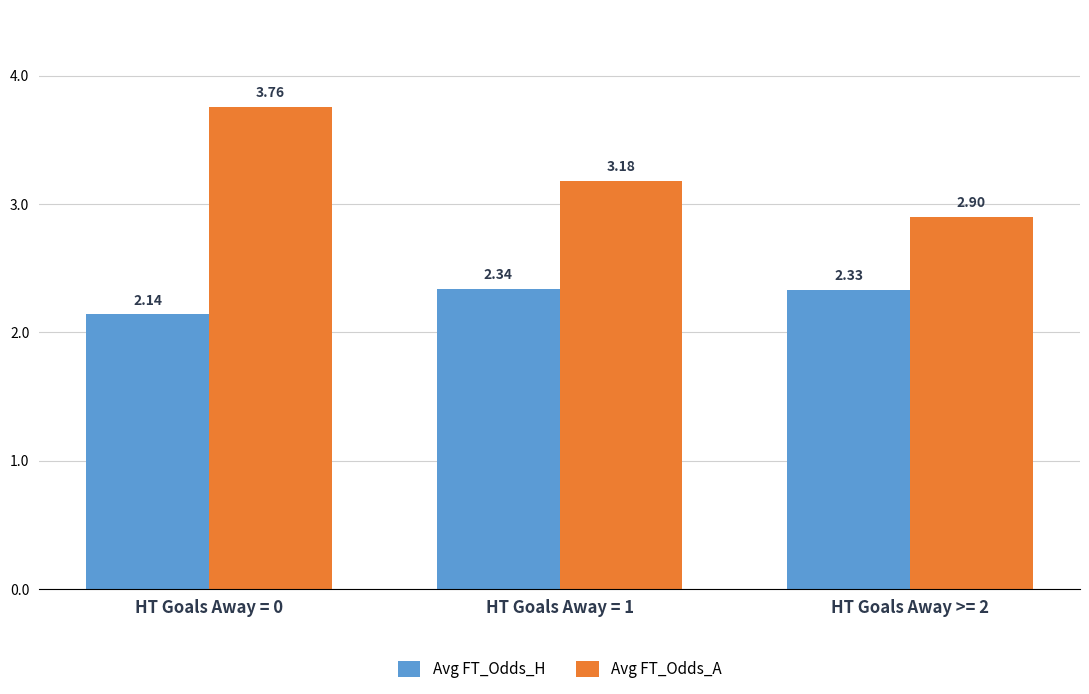

What position from the left is HT Goals Away = 1?

2